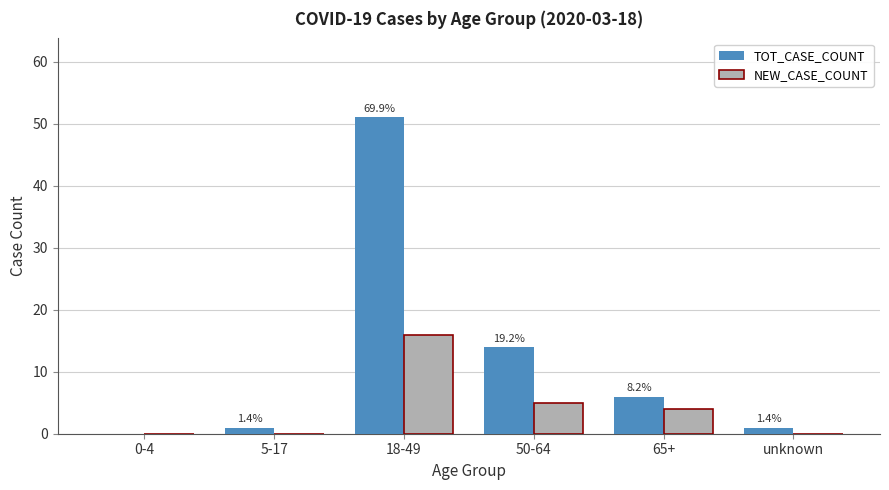

What are all the series names shown in the legend?

TOT_CASE_COUNT, NEW_CASE_COUNT